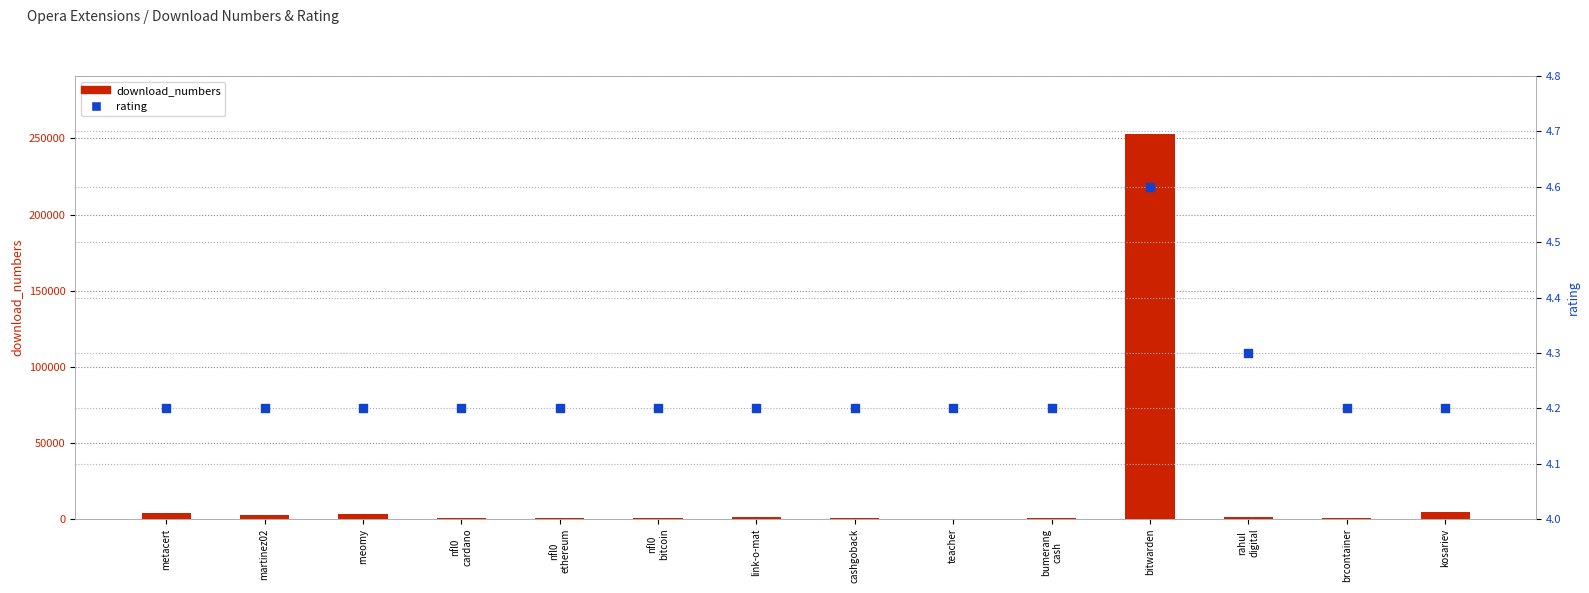

Which series reaches the maximum Y coordinate?

download_numbers